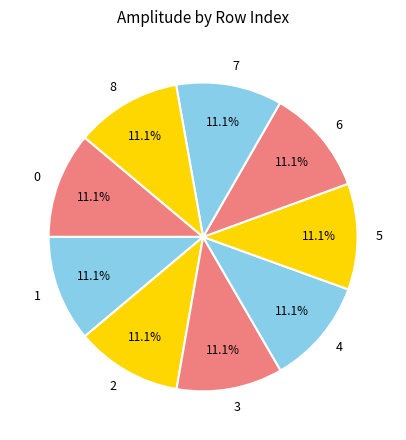

How many slices are in this pie chart?

9